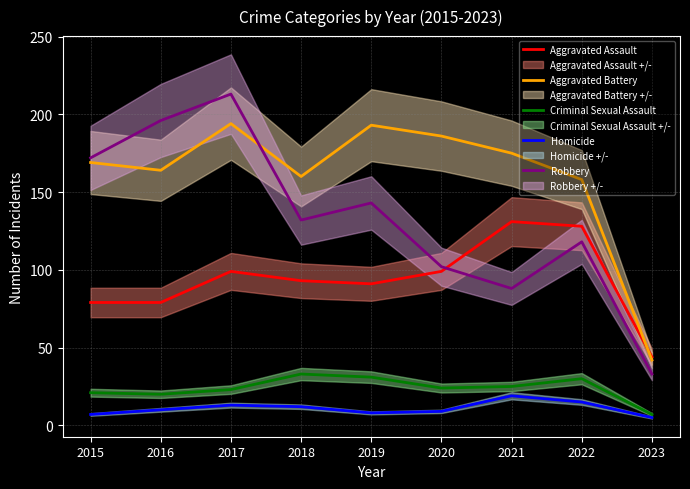

How many values in the Criminal Sexual Assault series exceed 24?

4